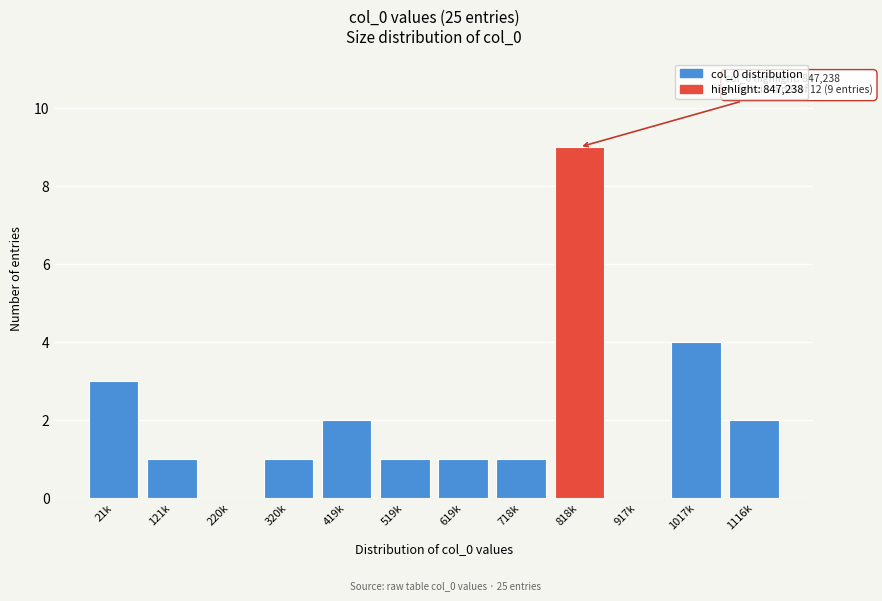

Reading left to right, list all the values displayed in this chart.

21k=3	121k=1	220k=0	320k=1	419k=2	519k=1	619k=1	718k=1	818k=9	917k=0	1017k=4	1116k=2